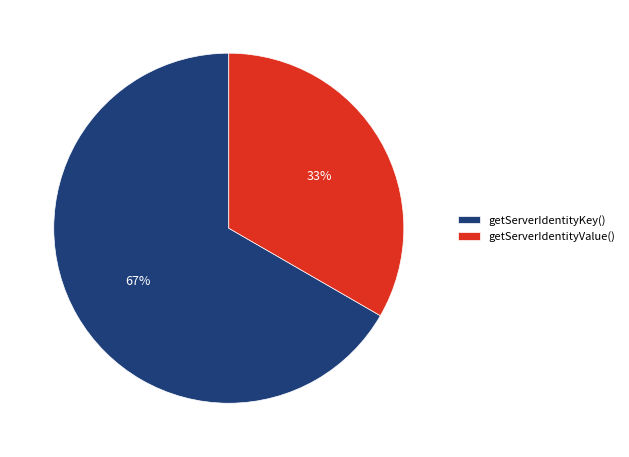

What percentage is the getServerIdentityKey() slice, to the nearest percent?

67%